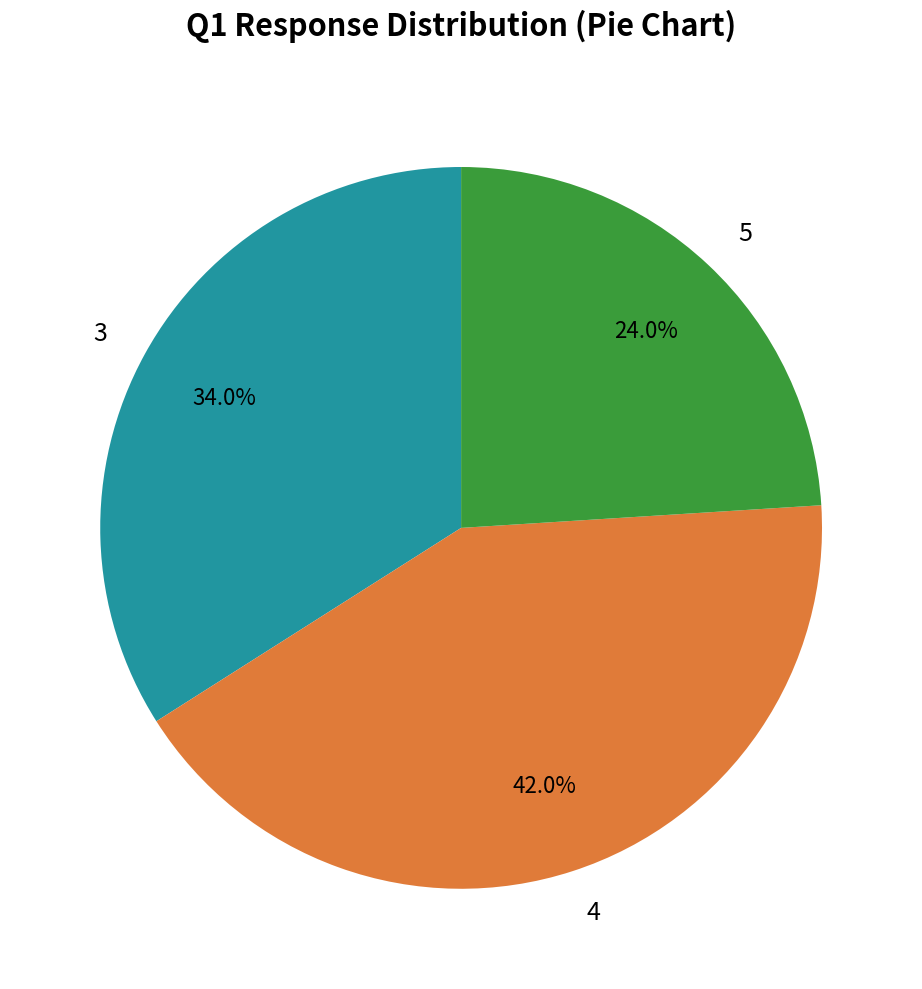

Between 3 and 5, which is larger?

3